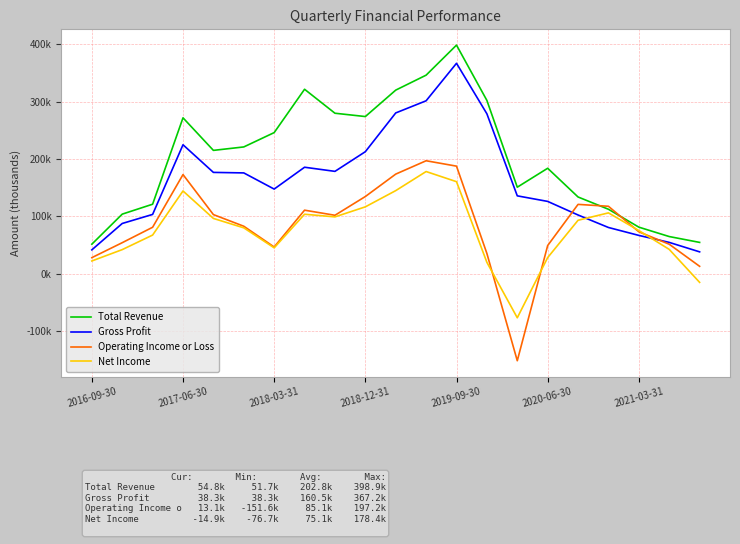

What are all the series names shown in the legend?

Total Revenue, Gross Profit, Operating Income or Loss, Net Income